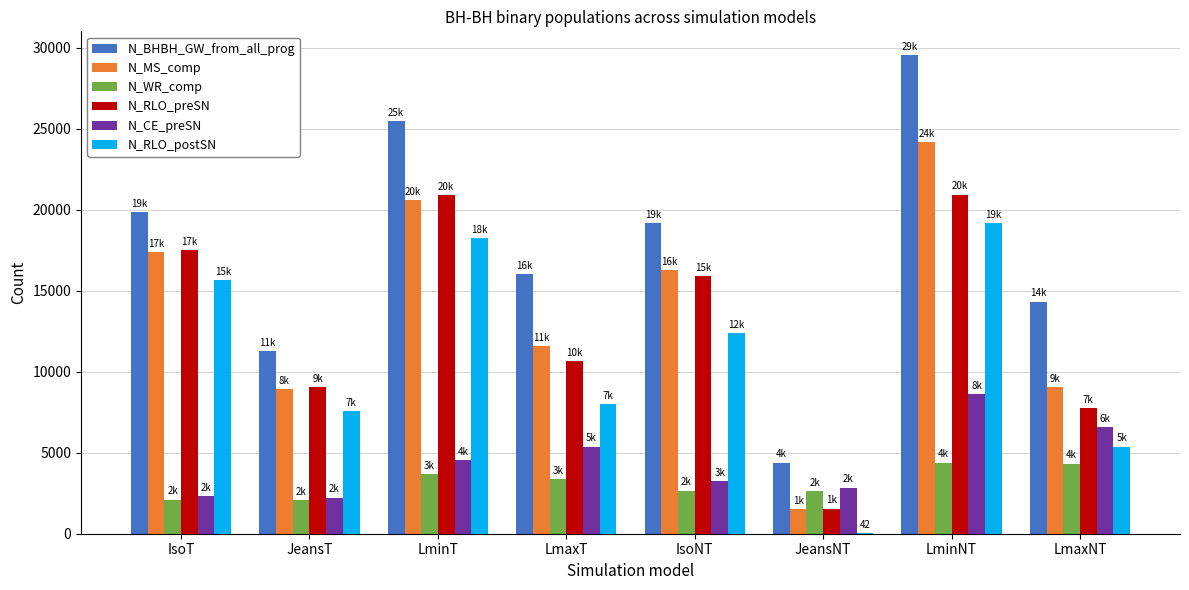

At which label does N_MS_comp reach its peak?

LminNT